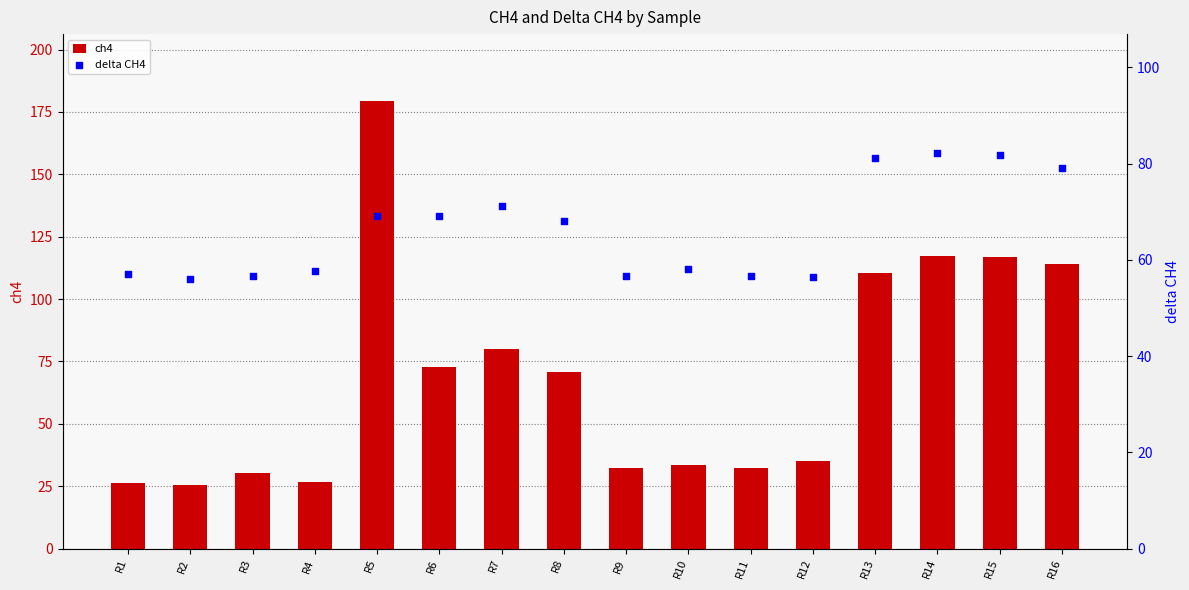

At which category is the sum across all series the highest?

R5